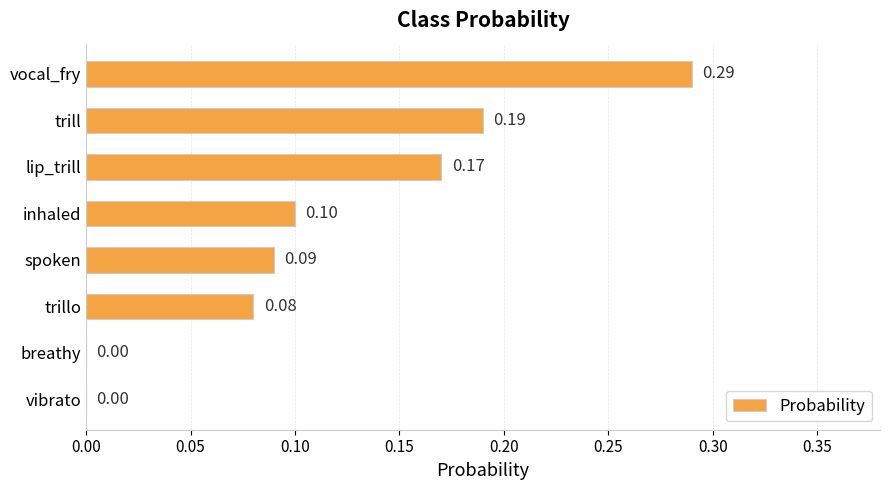

Which has a higher value, vocal_fry or spoken?

vocal_fry